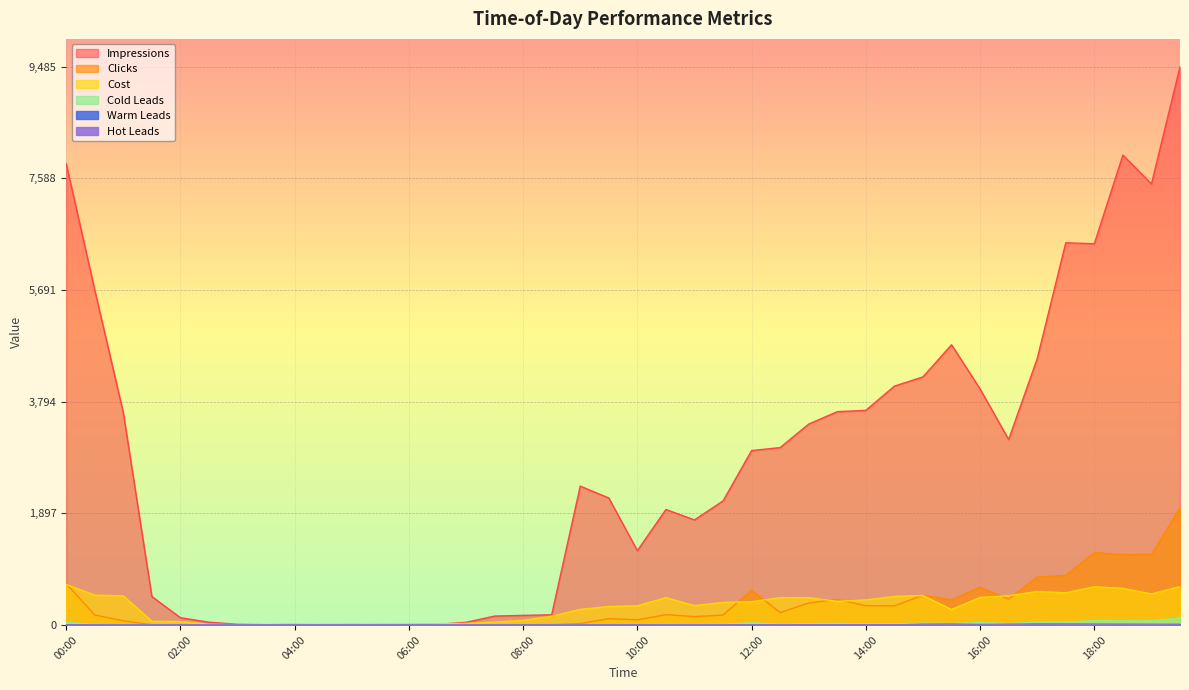

Where is Cost nearest to the value 346?

11:00